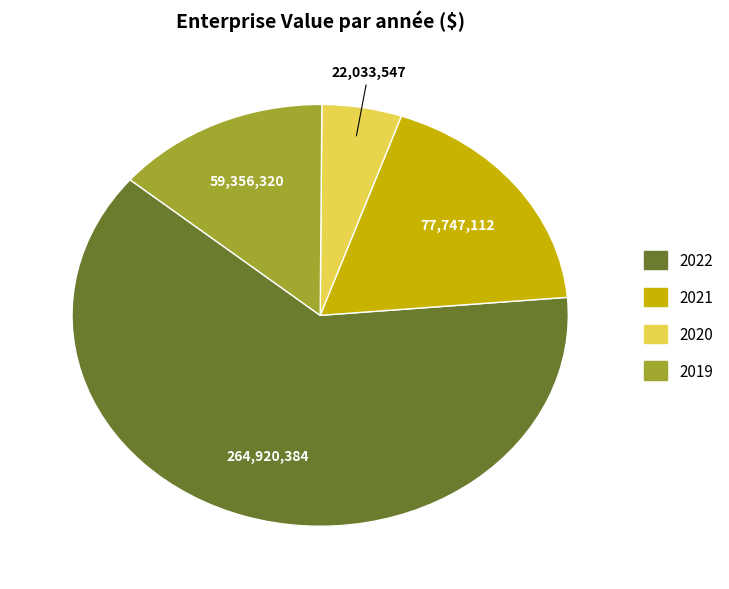

The 2019 slice represents 14% of the pie. True or false?

True